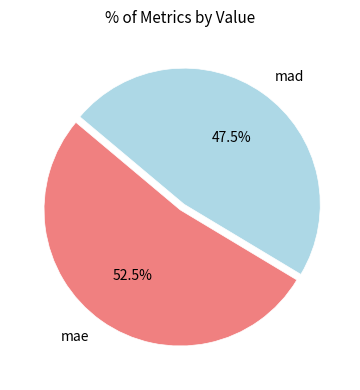

Is there any slice that represents more than half of the pie?

Yes